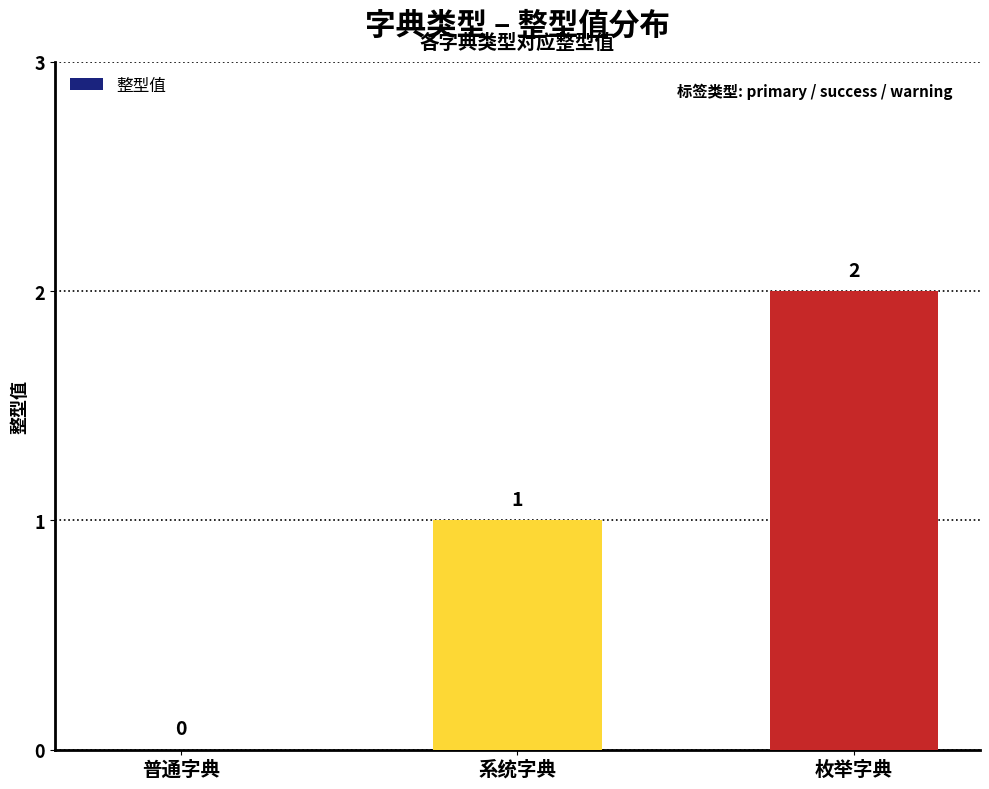

What is the sum of all values?

3